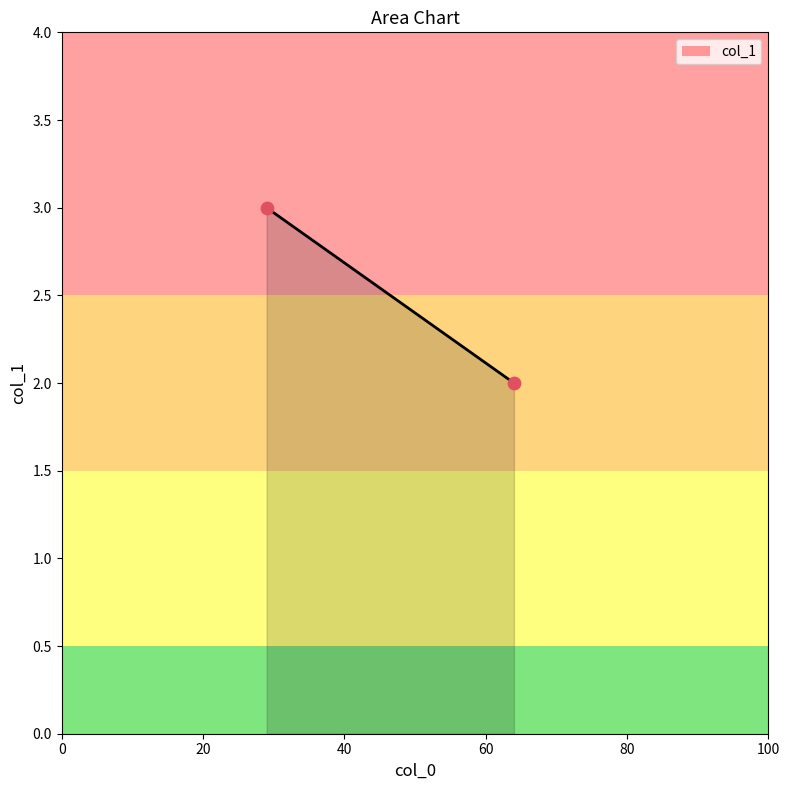

What is the average X value?

46